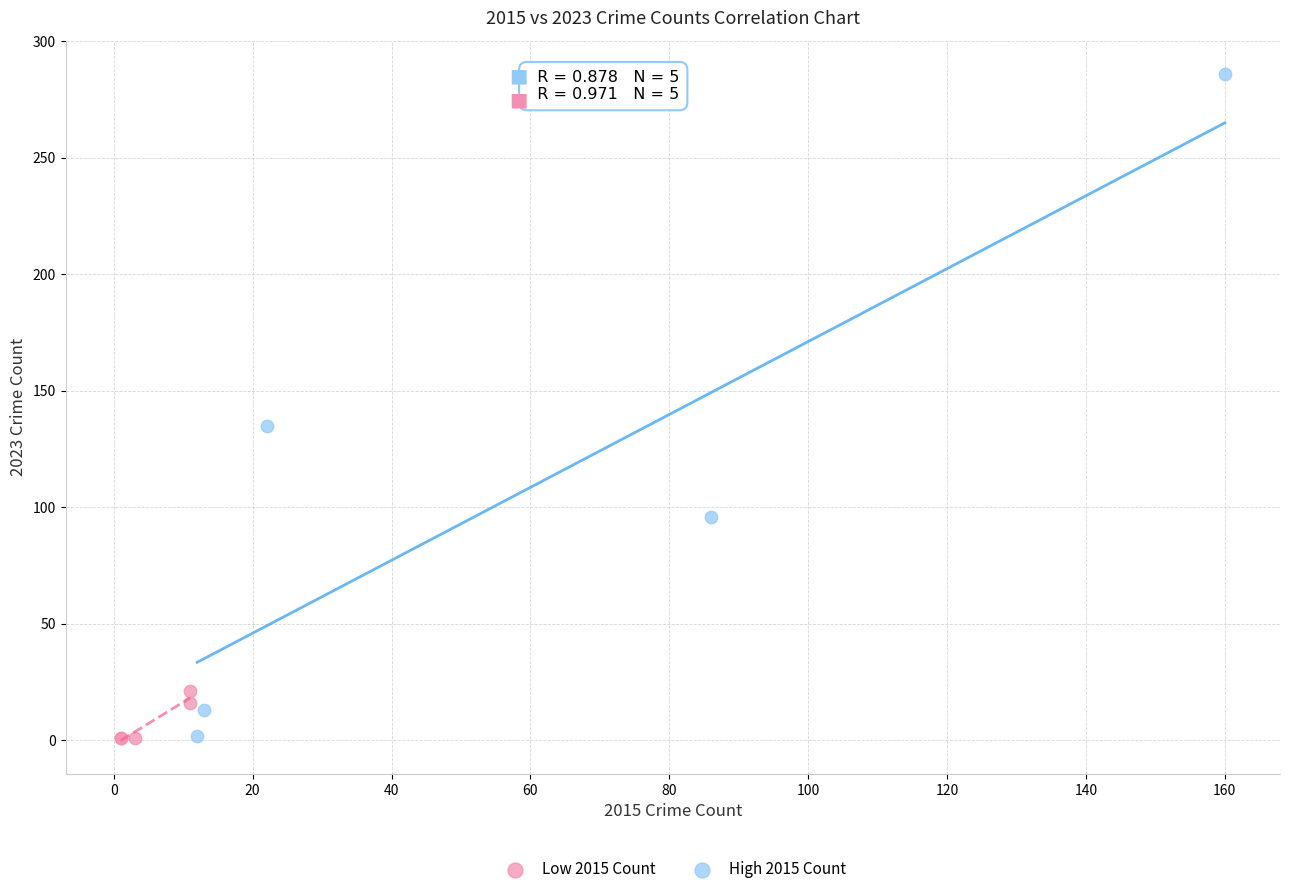

What are all the series names shown in the legend?

Low 2015 Count, High 2015 Count